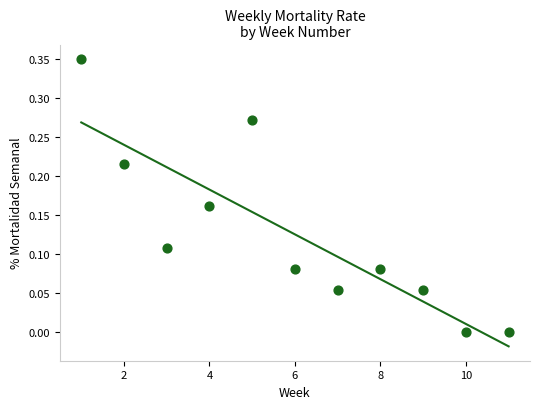

What is the average X value?

6.0